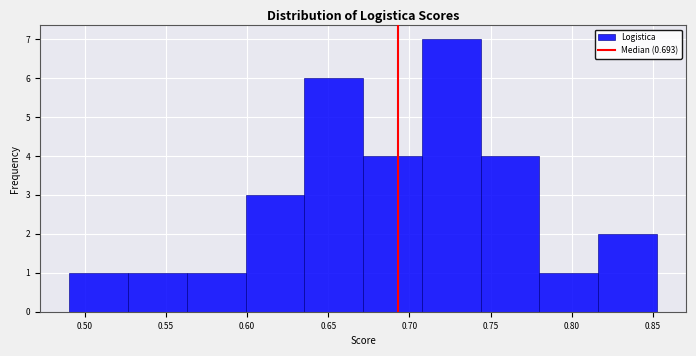

How tall is the bar that spans 0.525 to 0.565 on the x-axis? Neither the bar edges nor the heights are printed on the chart, so give them approximately, as read against the axes.

1